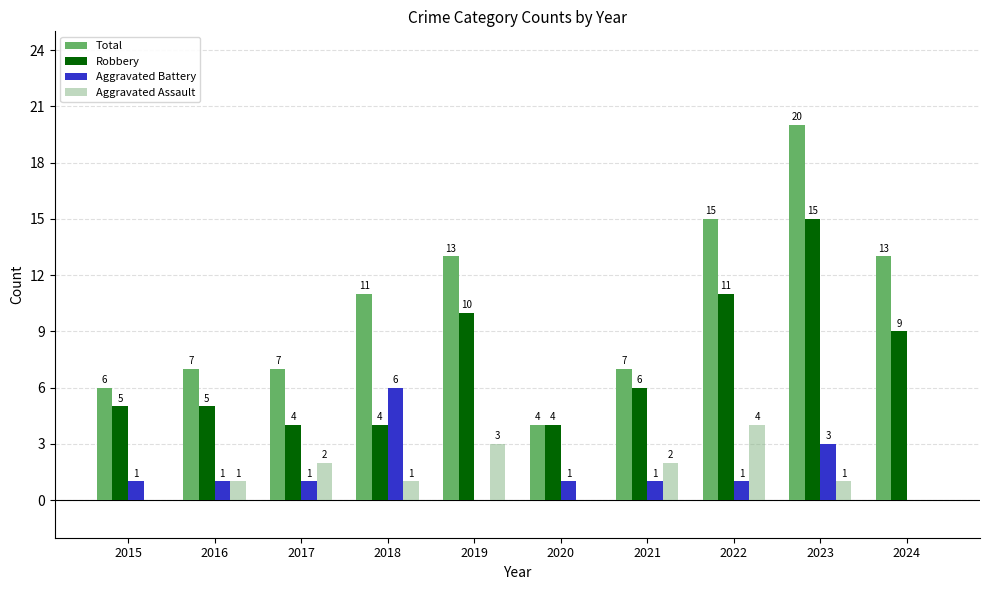

Rank the series by their maximum value, from highest to lowest.

Total, Robbery, Aggravated Battery, Aggravated Assault